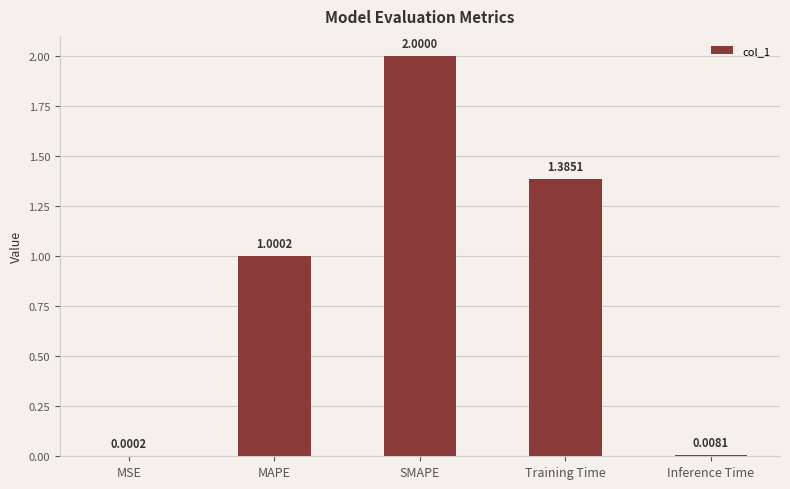

Which label corresponds to the largest value in the chart?

SMAPE